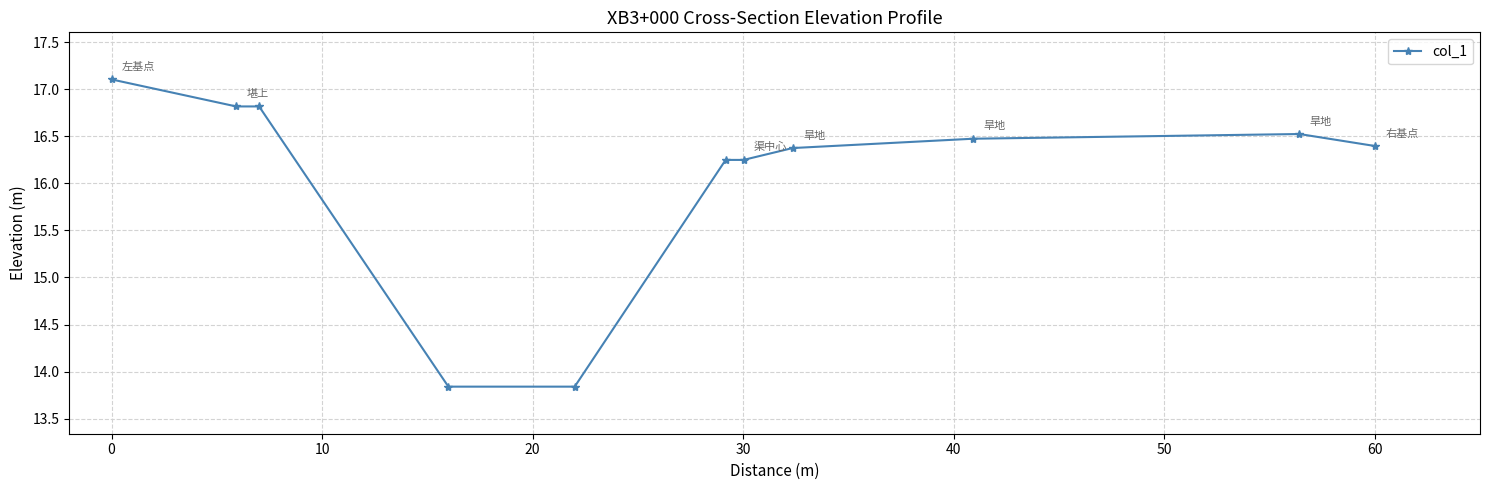

What is the greatest value displayed?

17.1